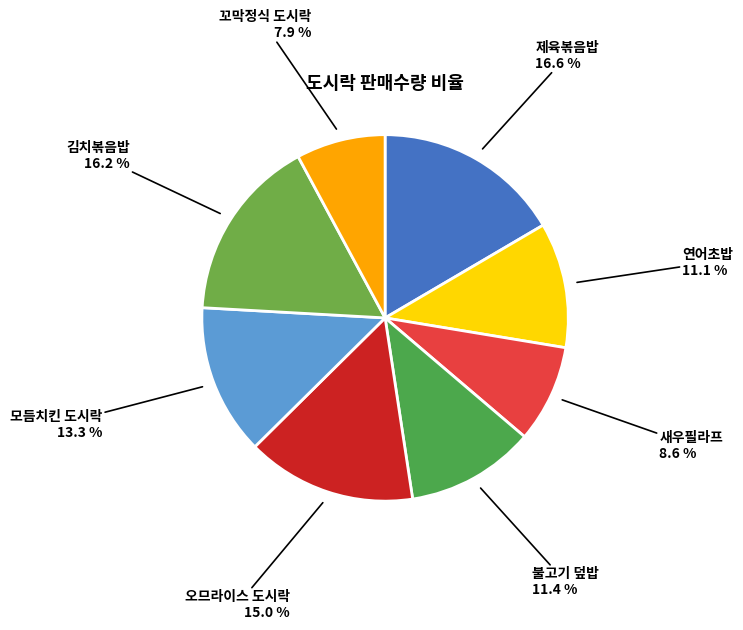

Which category has the smallest portion of the pie?

꼬막정식 도시락